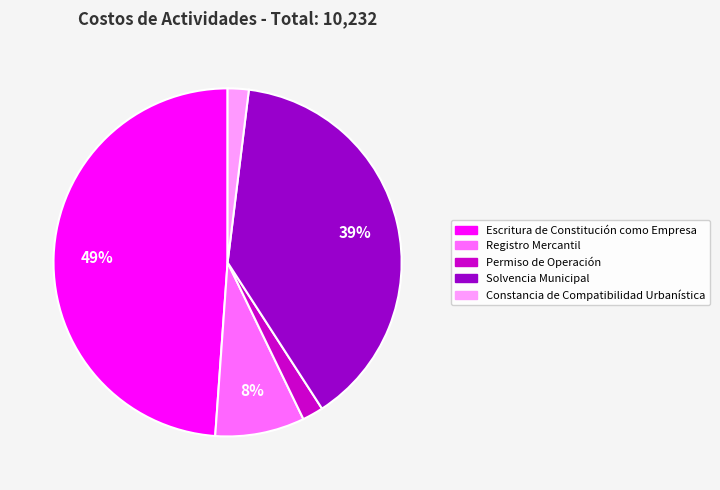

What percentage is the Constancia de Compatibilidad Urbanística slice, to the nearest percent?

2%